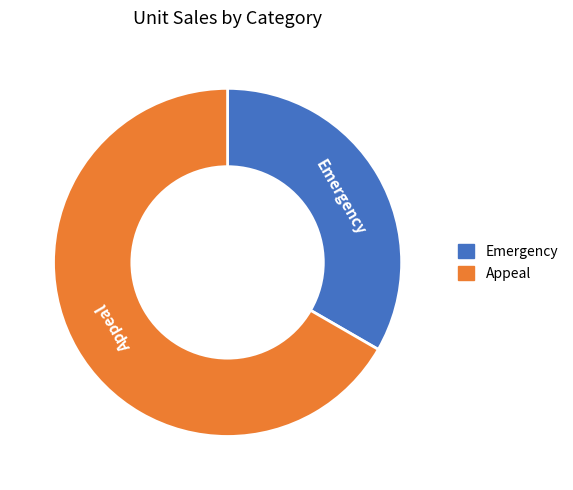

Does Appeal account for over 50% of the chart?

Yes